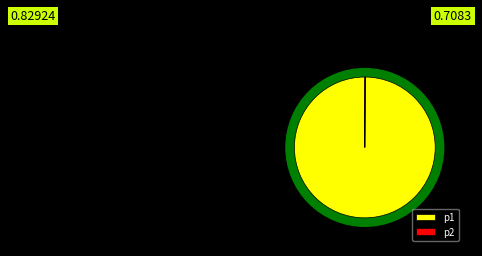

Does p1 represent more than half of the total?

Yes